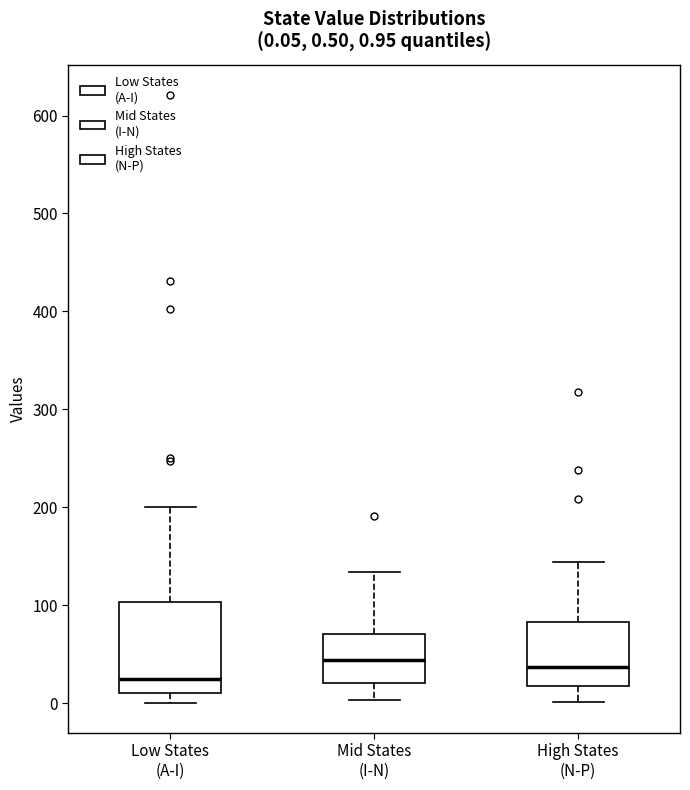

Which box has the lowest median line?

Low States (A-I)